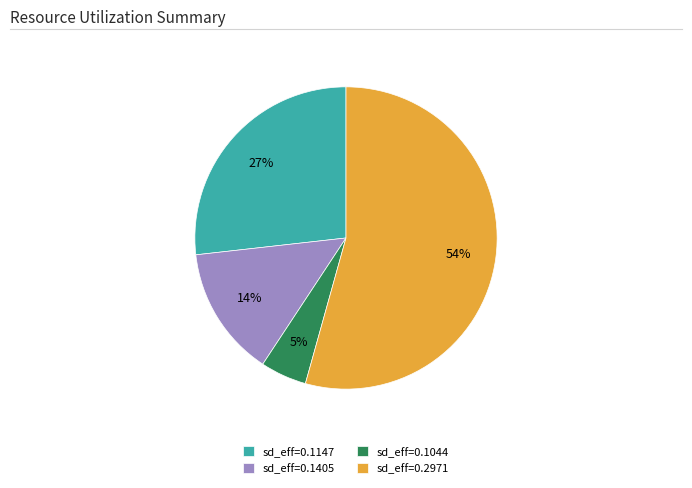

Which has a higher value, sd_eff=0.1405 or sd_eff=0.2971?

sd_eff=0.2971